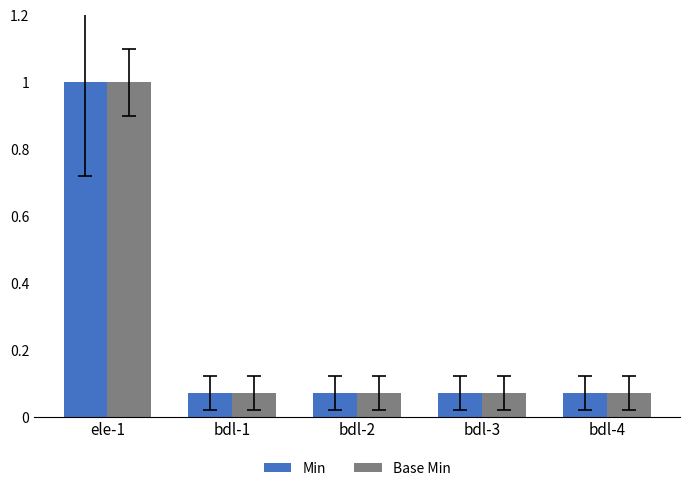

The Base Min series shows 0.0 at bdl-4. True or false?

False